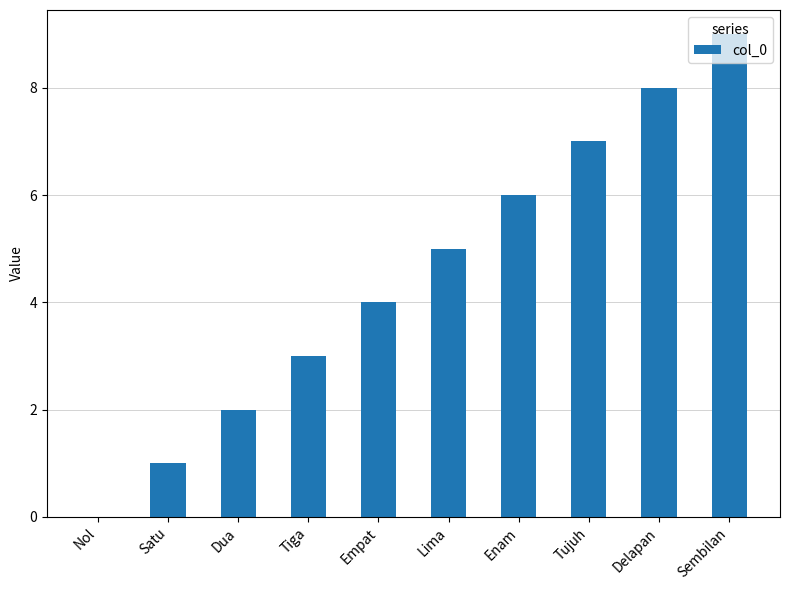

Reading left to right, transcribe all the data shown in this chart.

0	1	2	3	4	5	6	7	8	9